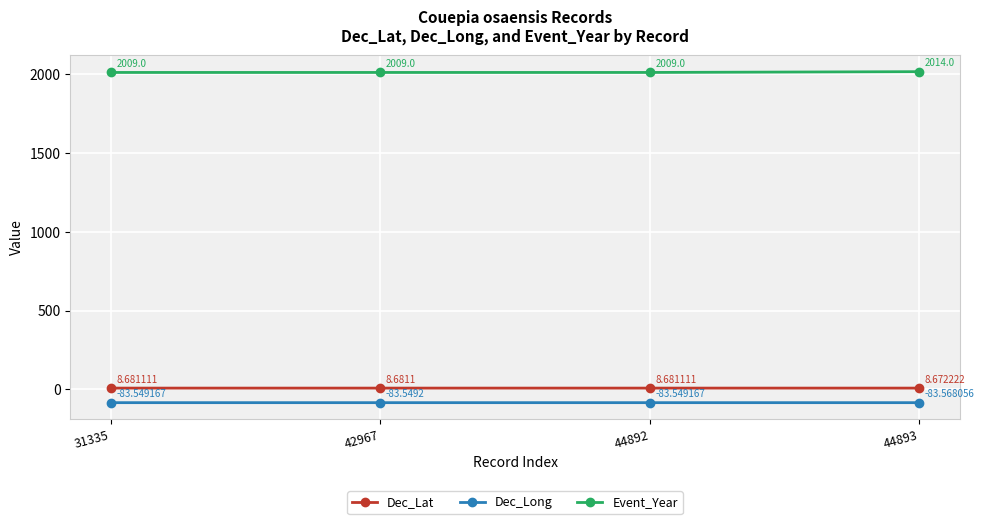

Where is the first local maximum for Dec_Long?

44892